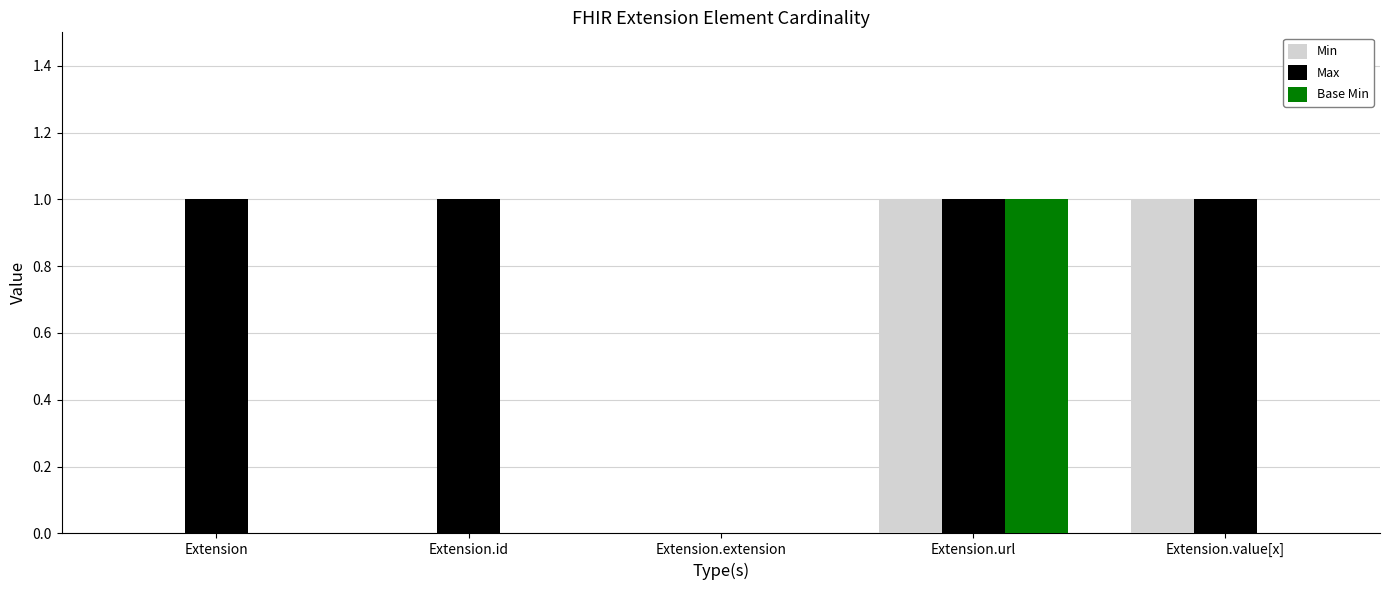

Is it true that Max equals 0 at Extension.value[x]?

False